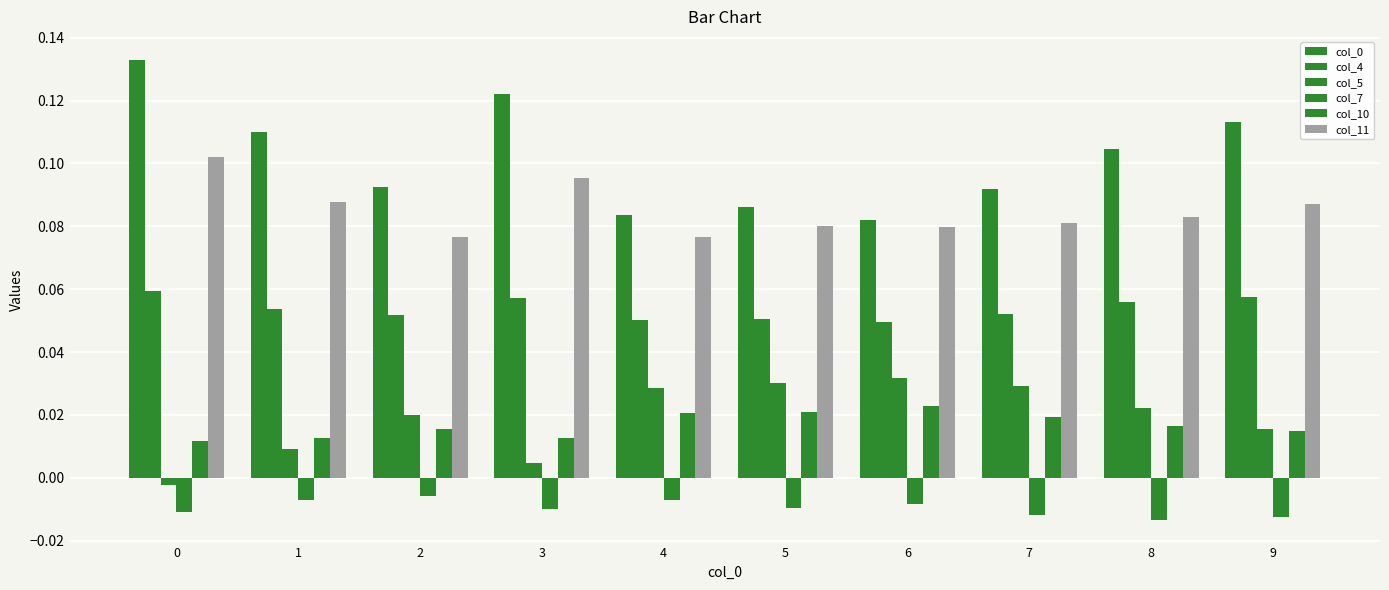

How many data points in col_5 are less than 0?

1